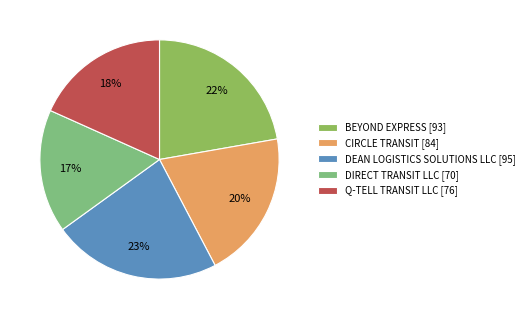

To the nearest percent, what is the difference between the largest and smallest slice percentages?

6%